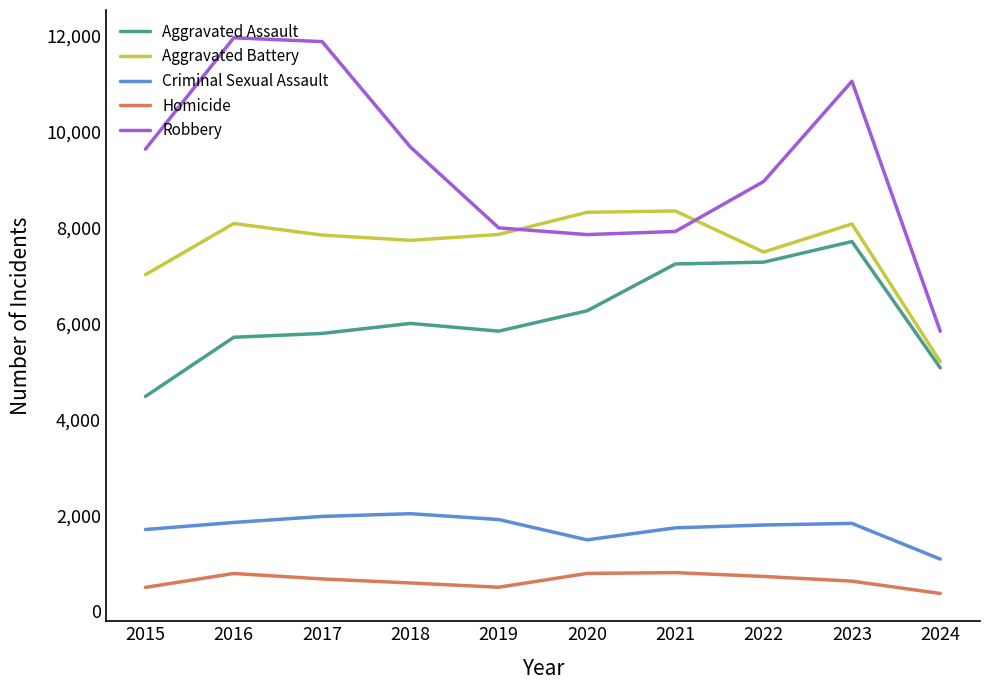

True or false: Aggravated Battery has a value of 2188 at 2023.

False